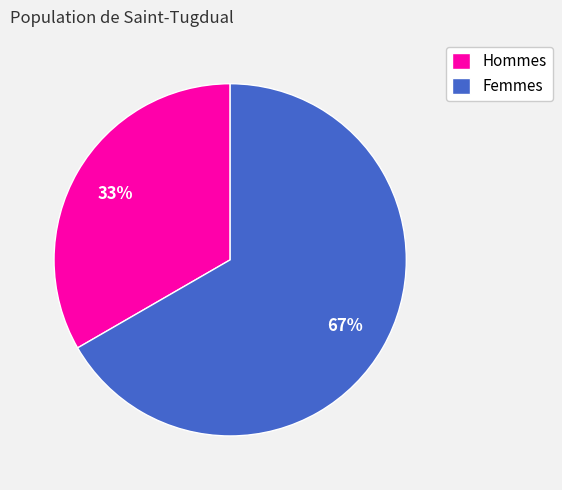

Count the number of slices in the pie.

2